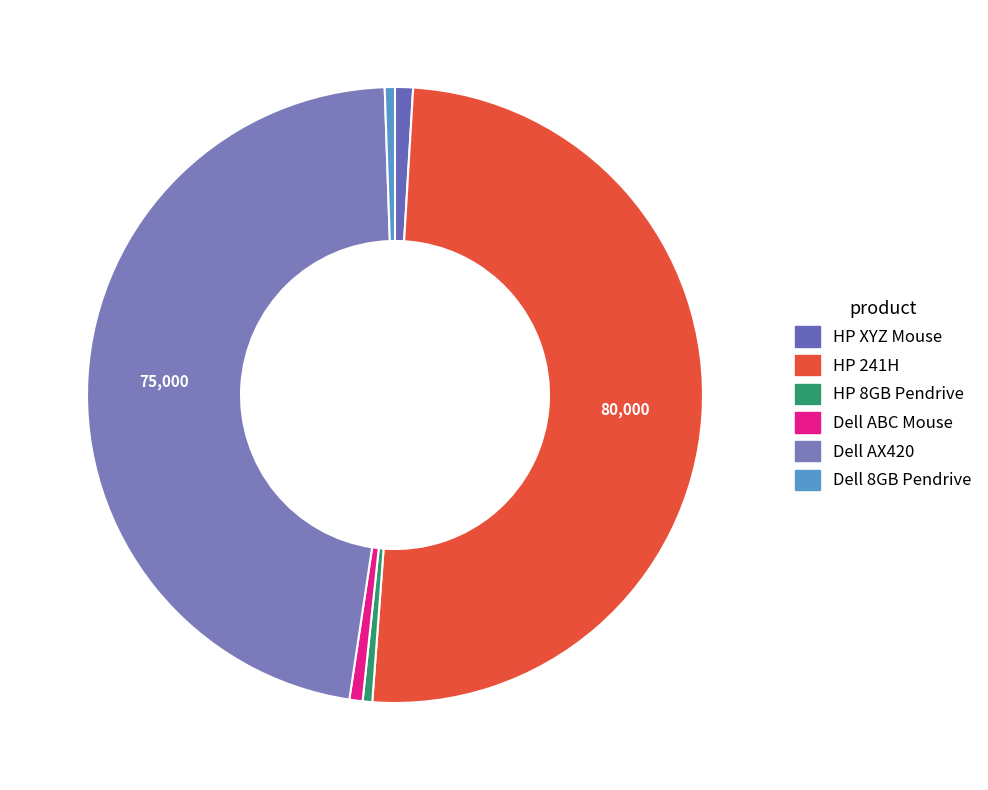

What is the ratio of the value at HP XYZ Mouse to the value at Dell 8GB Pendrive?

1.8